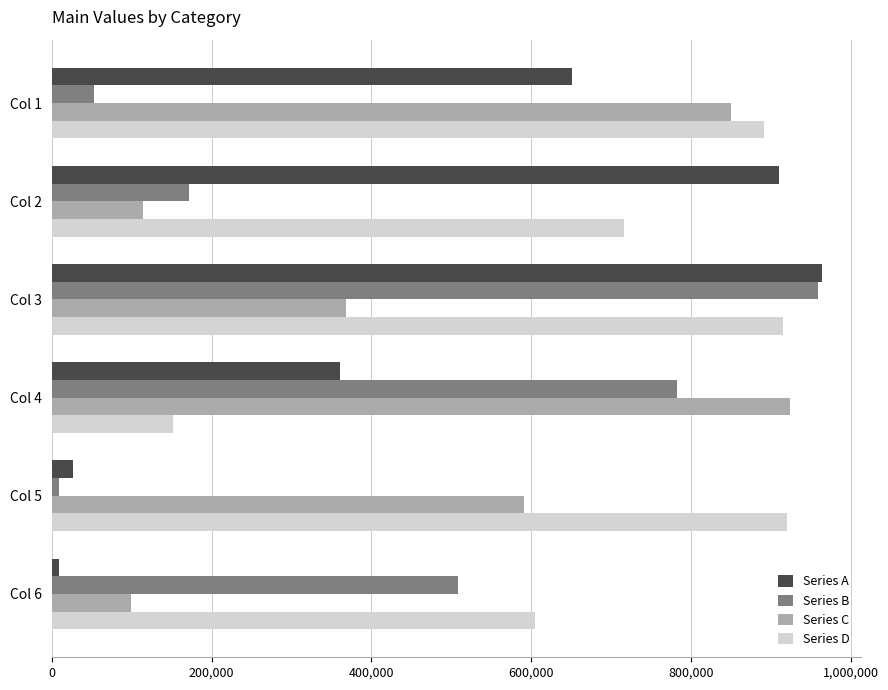

What is the difference between the maximum and minimum values in the Series B series?

949221